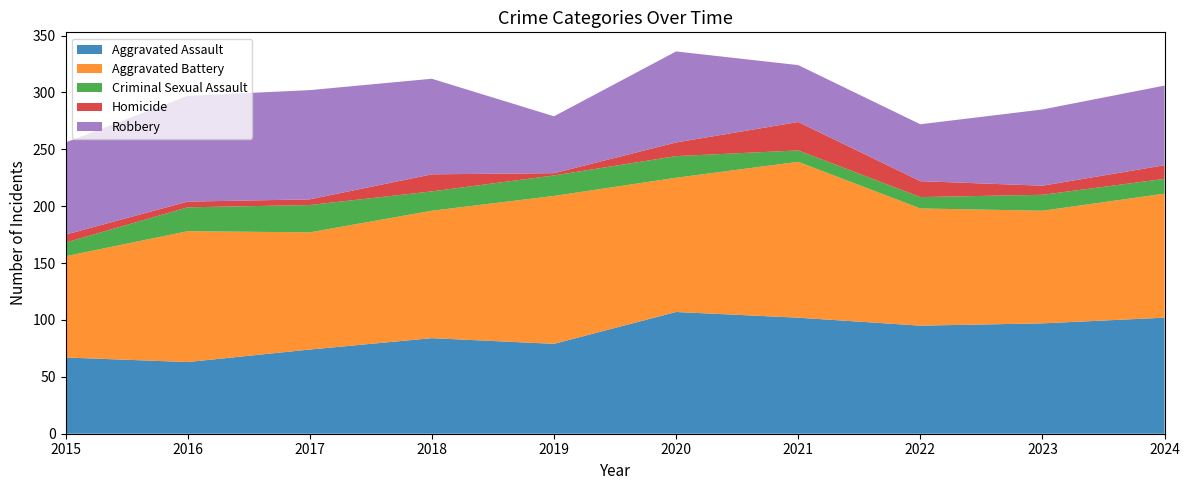

Reading left to right, extract all data points from this chart.

Aggravated Assault: 2015=67	2016=63	2017=74	2018=84	2019=79	2020=107	2021=102	2022=95	2023=97	2024=102
Aggravated Battery: 2015=89	2016=115	2017=103	2018=112	2019=130	2020=118	2021=137	2022=103	2023=99	2024=109
Criminal Sexual Assault: 2015=12	2016=21	2017=24	2018=17	2019=18	2020=19	2021=10	2022=10	2023=14	2024=13
Homicide: 2015=7	2016=5	2017=5	2018=15	2019=2	2020=12	2021=25	2022=14	2023=8	2024=12
Robbery: 2015=81	2016=93	2017=96	2018=84	2019=50	2020=80	2021=50	2022=50	2023=67	2024=70